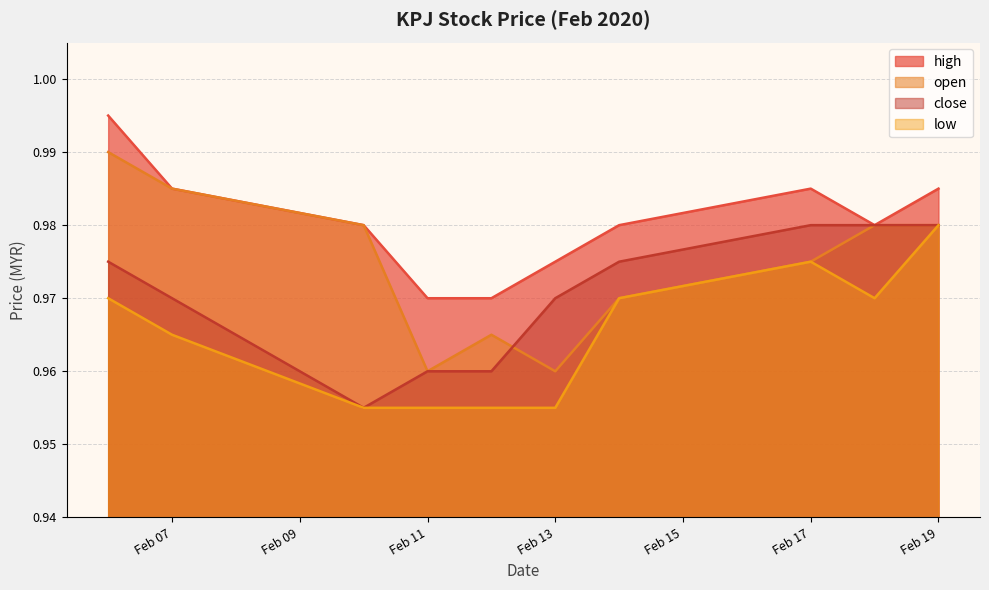

Does the chart display data point markers on the line(s)?

No